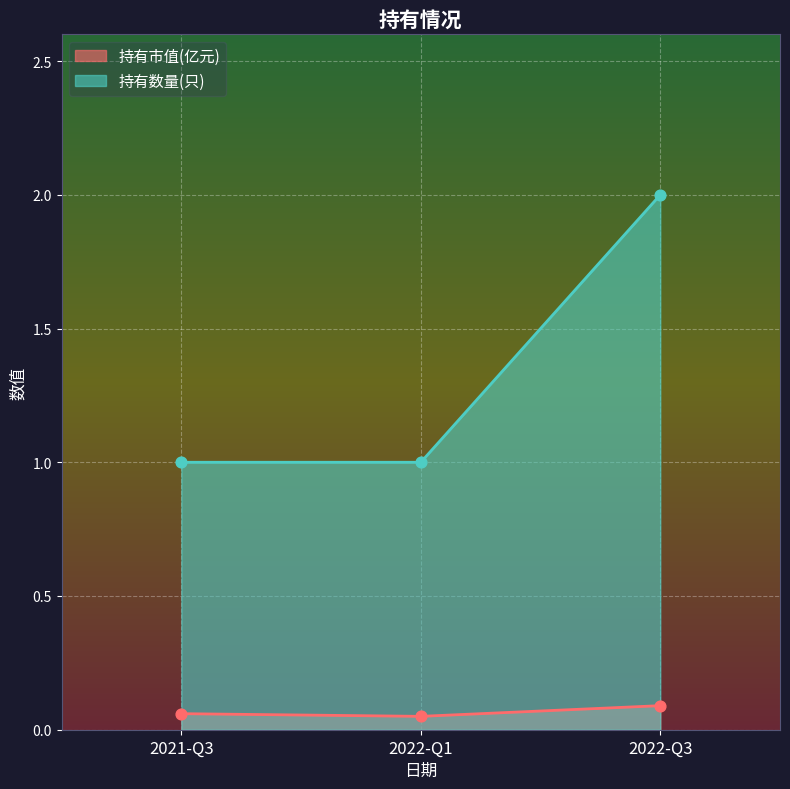

Which series has the largest total across all categories?

持有数量(只)